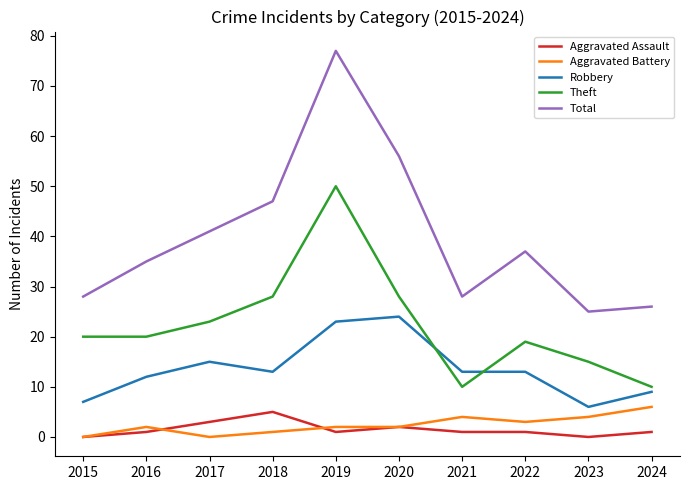

True or false: Theft and Total cross at least once.

False